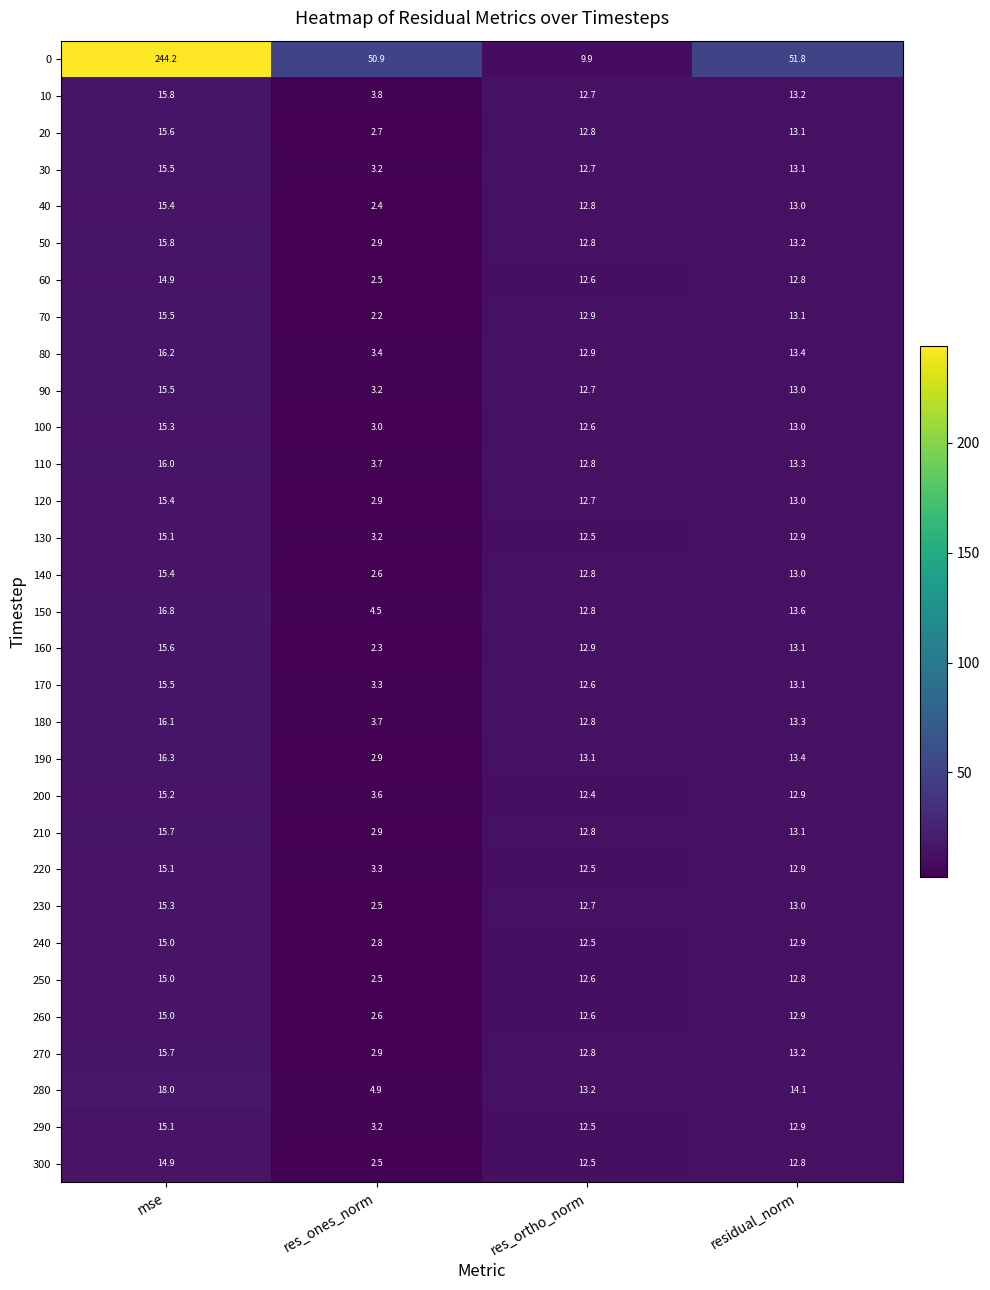

Which series has the largest range (max minus min)?

0